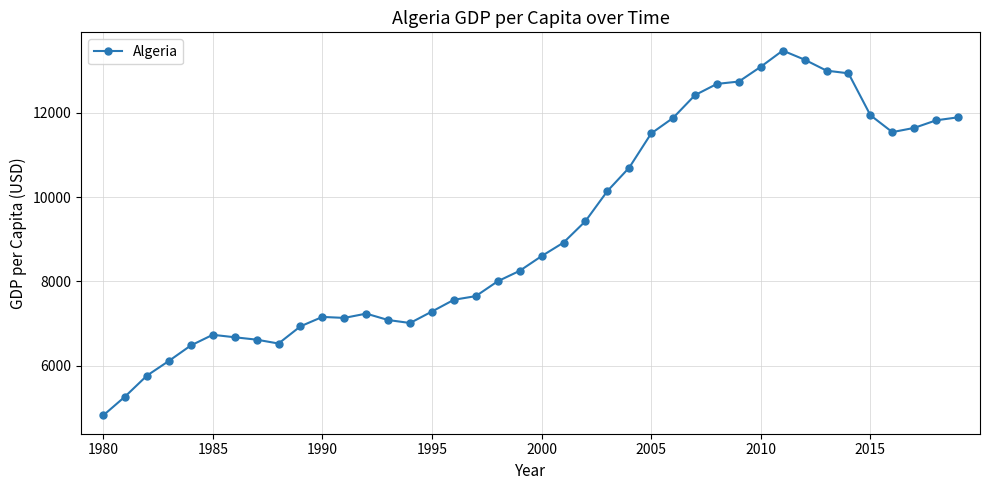

What is the smallest value displayed?

4813.3